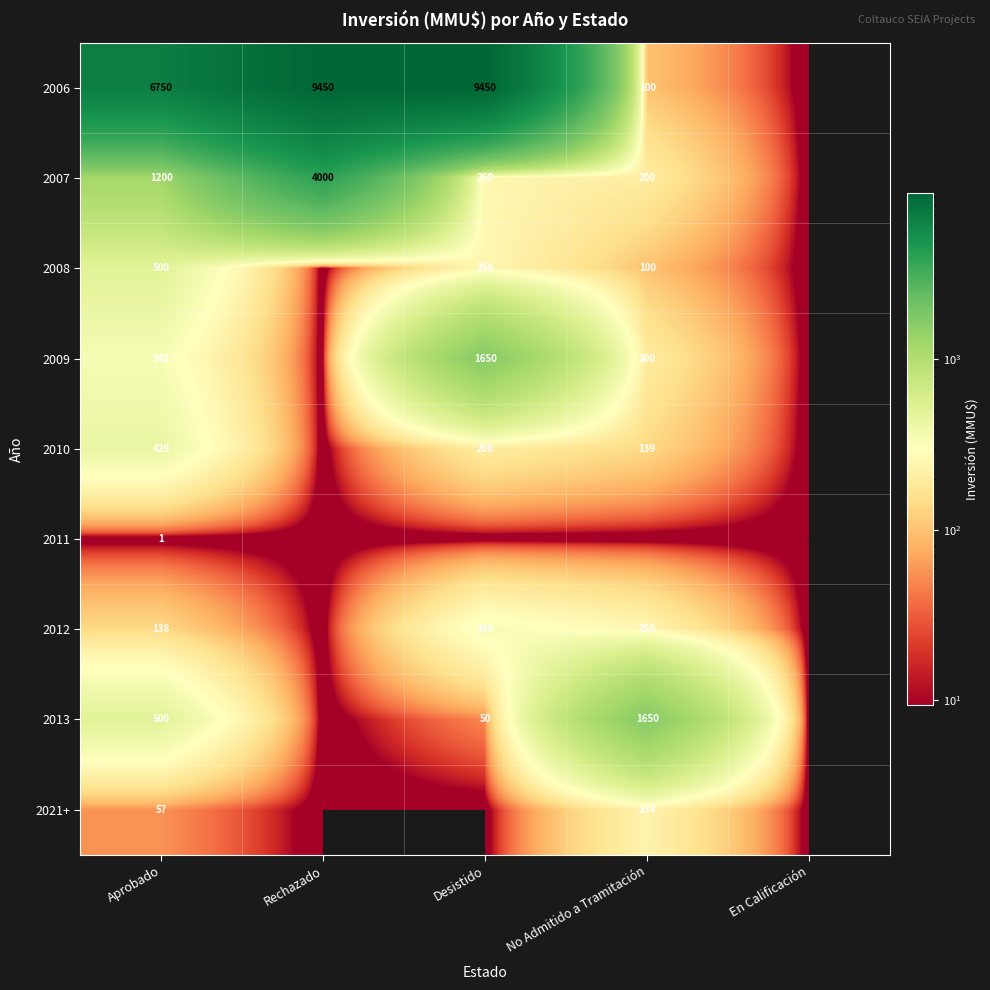

What is the total value across all series at Aprobado?

9917